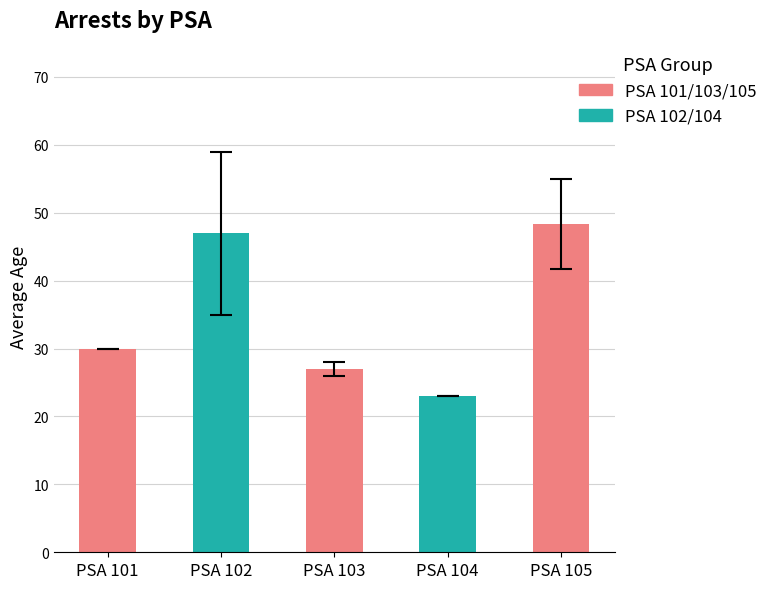

Where is the data nearest to the value 44?

2